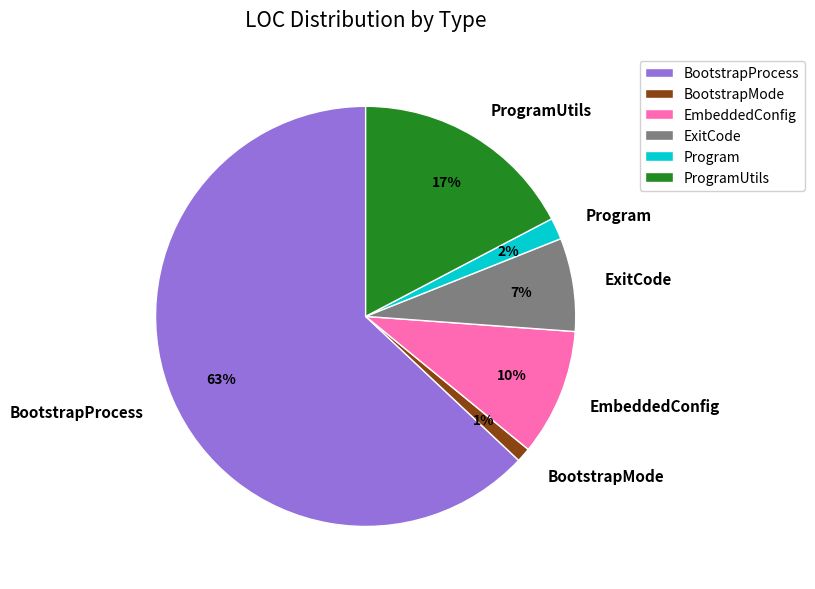

Rank the categories by value from lowest to highest.

BootstrapMode, Program, ExitCode, EmbeddedConfig, ProgramUtils, BootstrapProcess